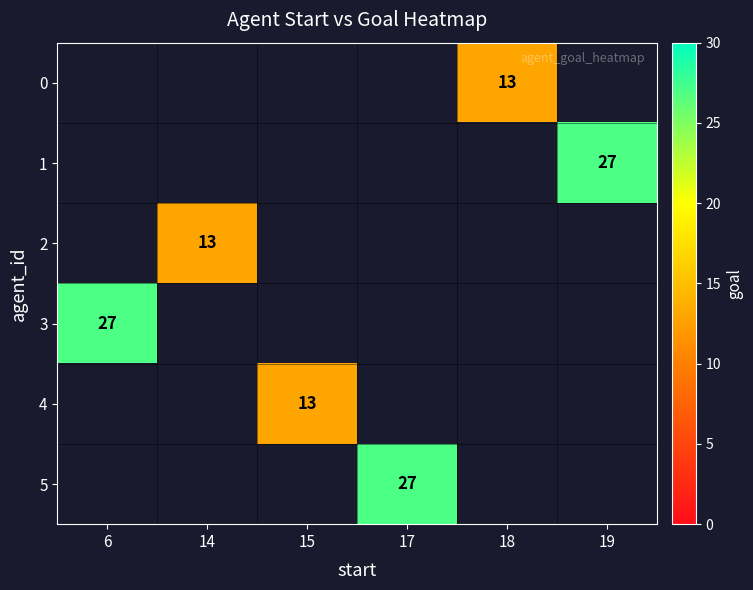

Is it true that 1 equals 17 at 19?

False